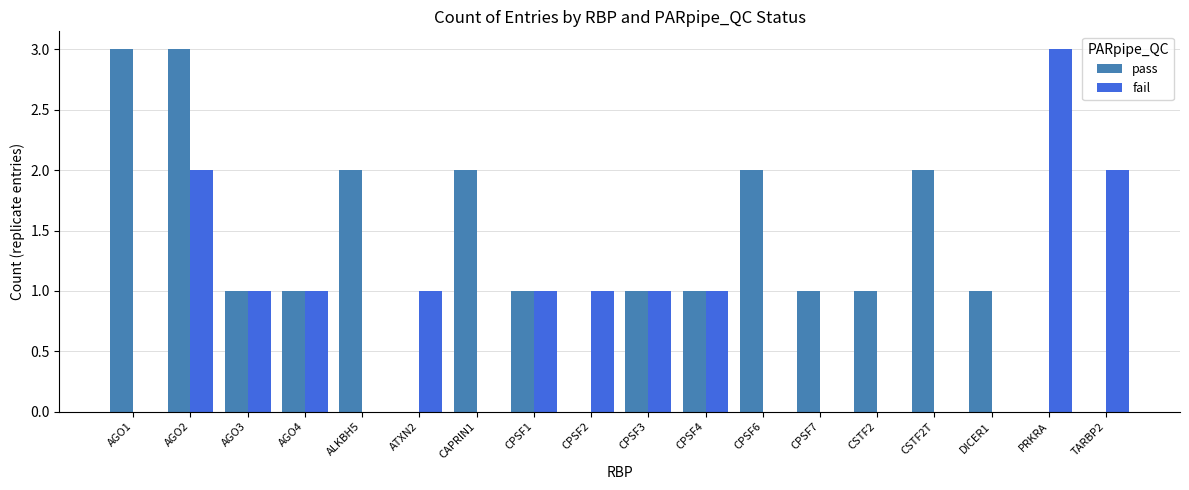

What is the sum of all fail values?

14